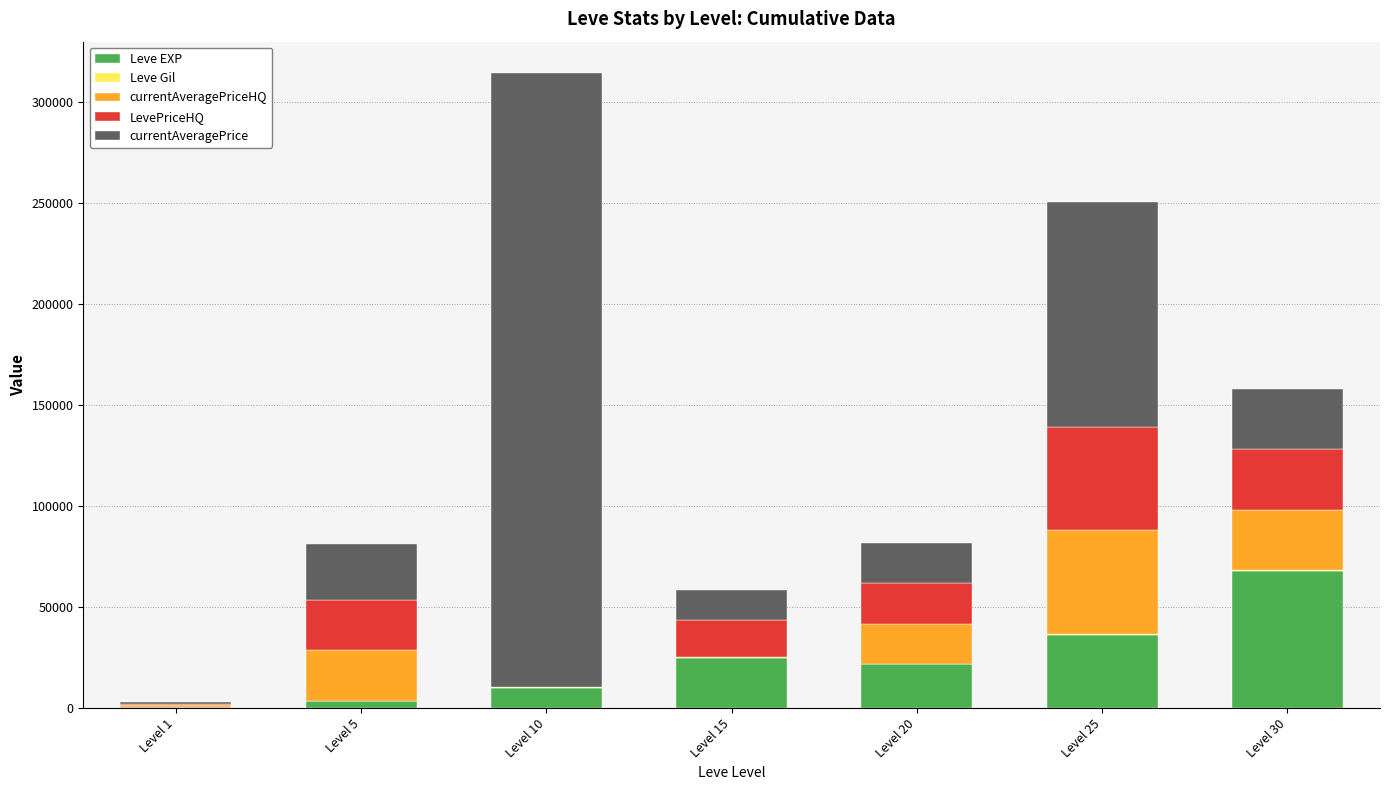

At which category is the sum across all series the highest?

Level 10